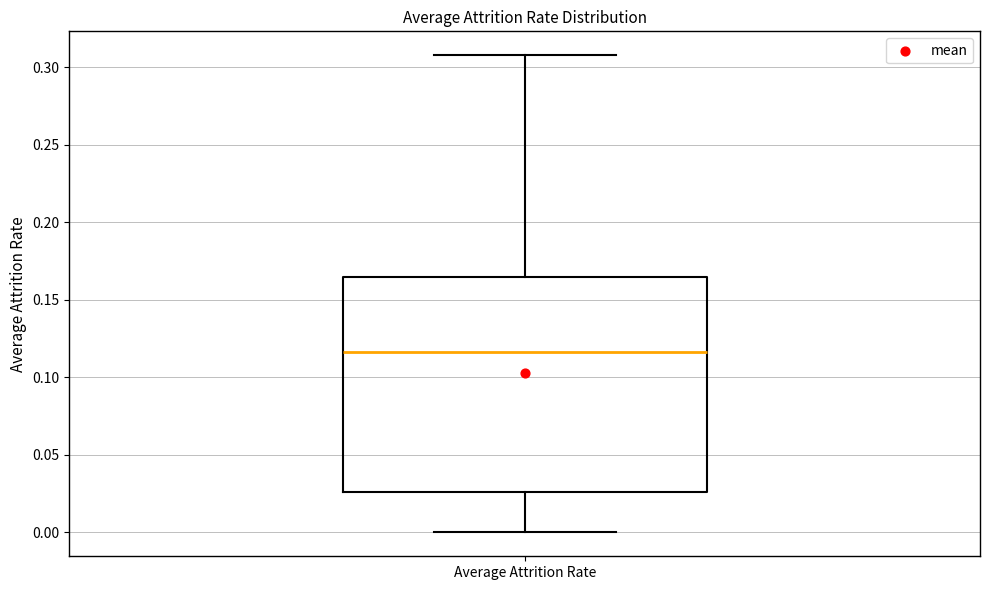

Where is the upper edge of the box for Average Attrition Rate on the y-axis? The values are not printed on the chart, so give them approximately, as read against the axis.

0.165